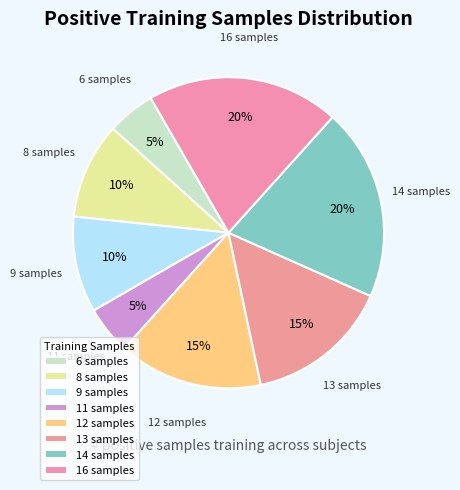

Do 11 samples and 6 samples together represent more than half of the pie?

No